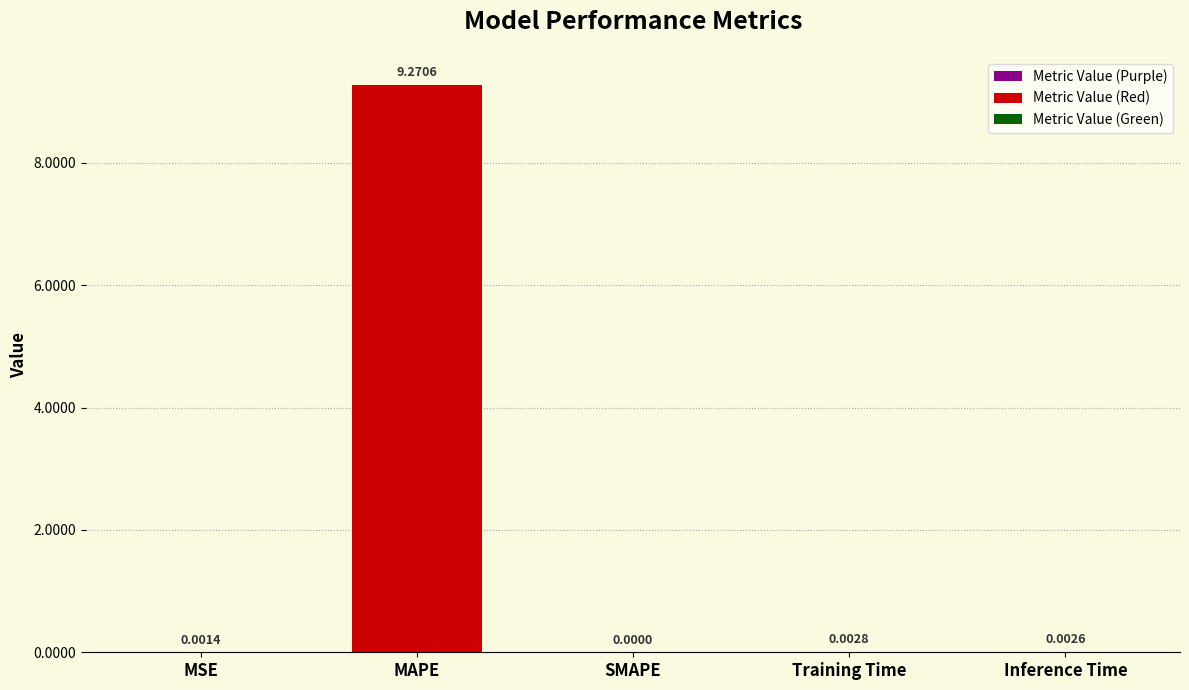

Is it true that the value at Inference Time is 0.0?

True